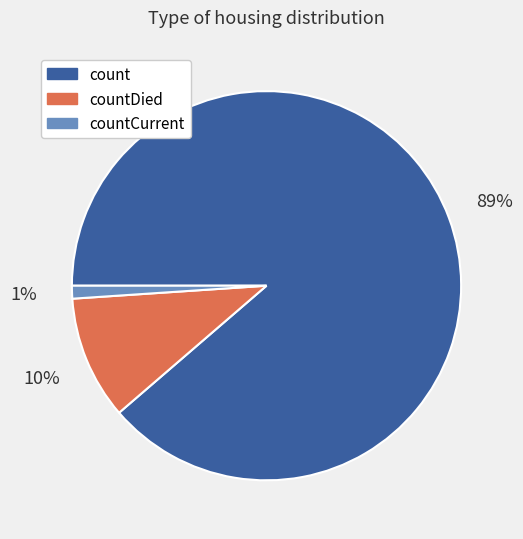

How many segments does this pie chart have?

3